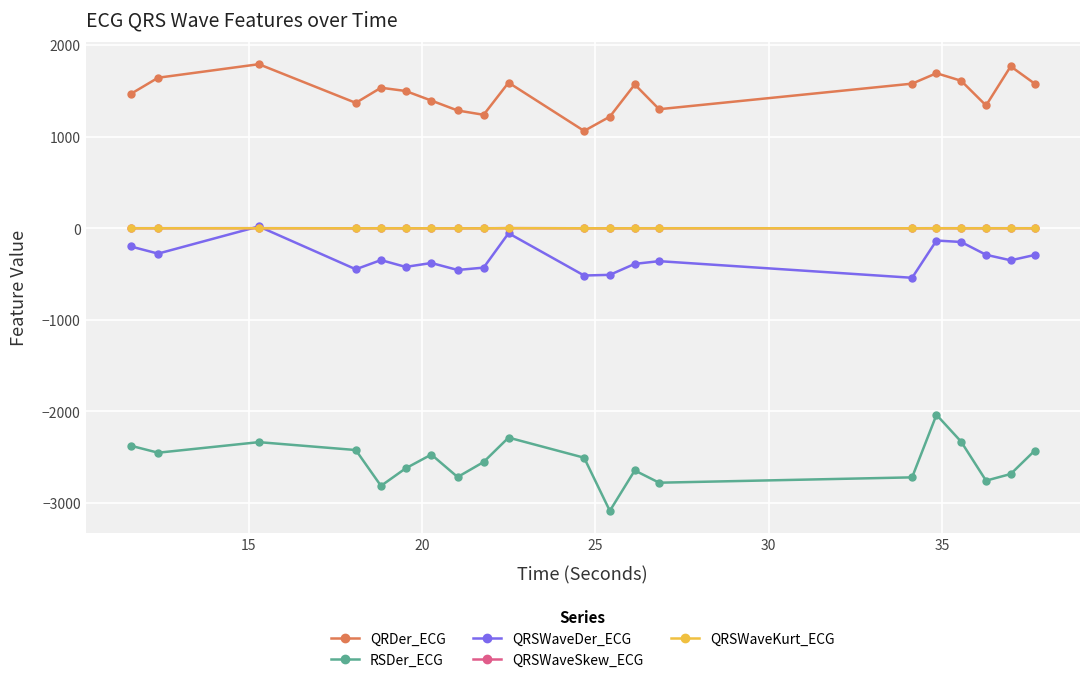

What is the maximum value for RSDer_ECG?

-2036.8